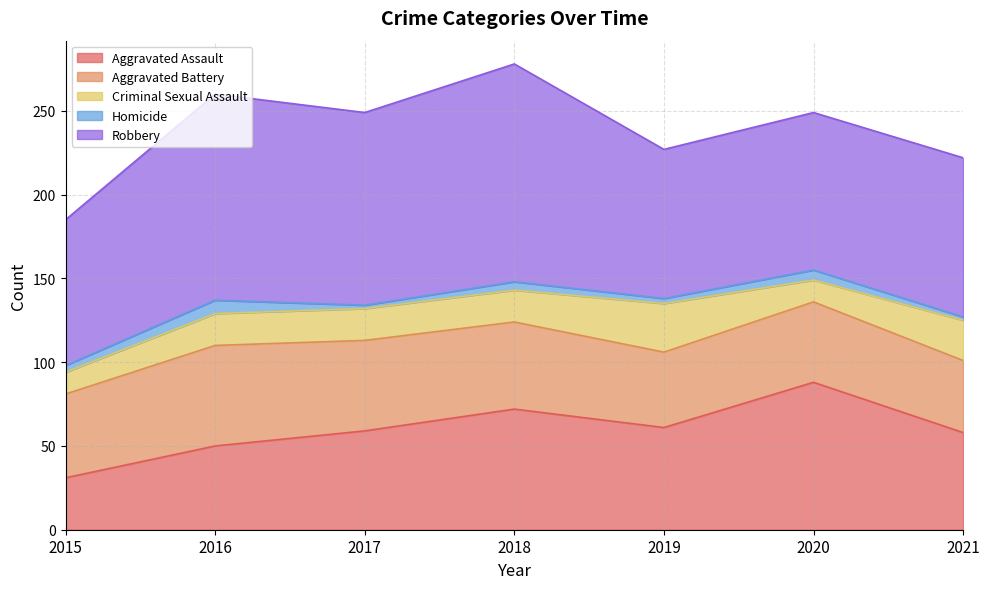

Is it true that Homicide equals 6 at 2015?

False